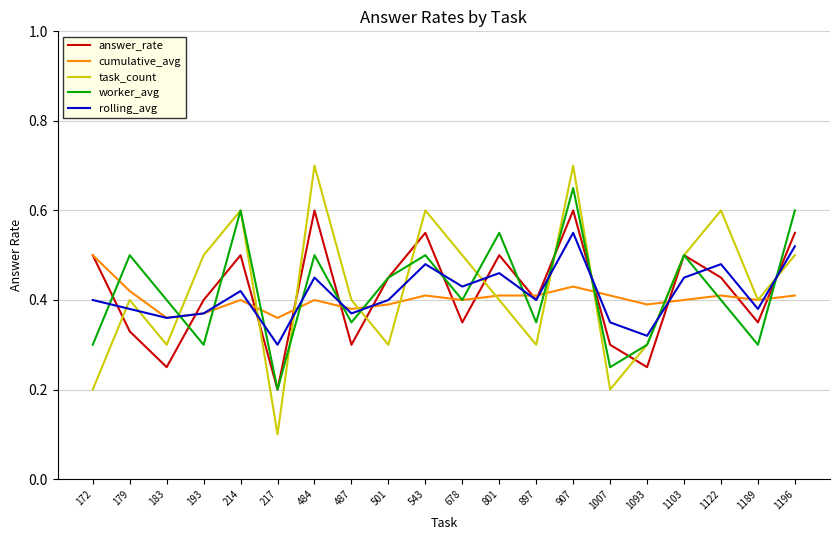

Count the number of data series in this chart.

5